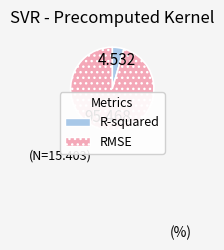

Is there any slice that represents more than half of the pie?

Yes